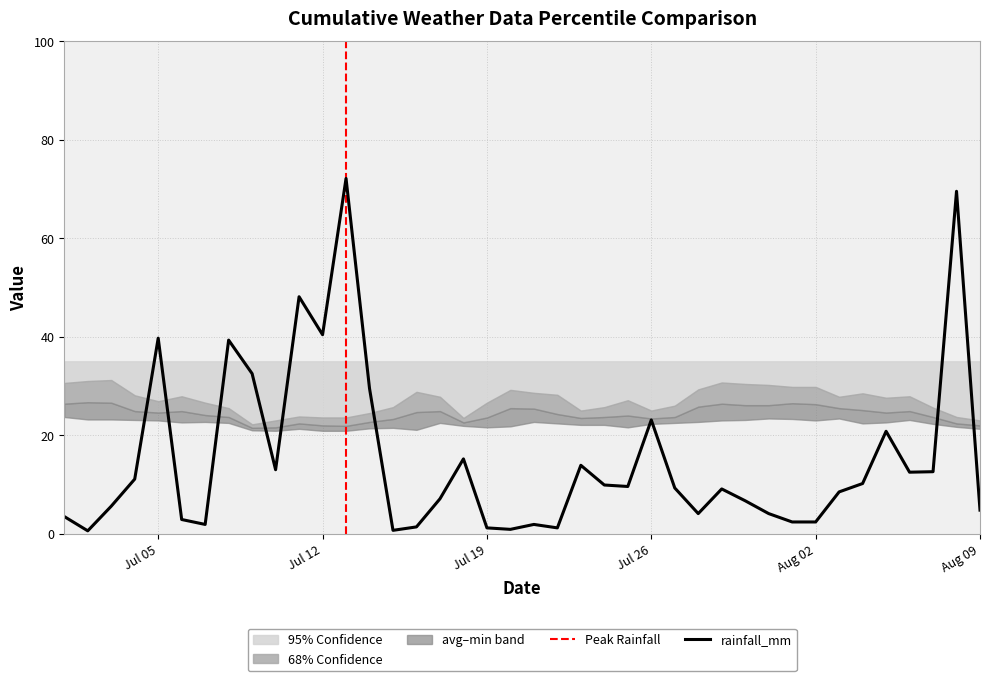

True or false: avg_temp_c has a value of 45.4 at 2022-07-01.

False